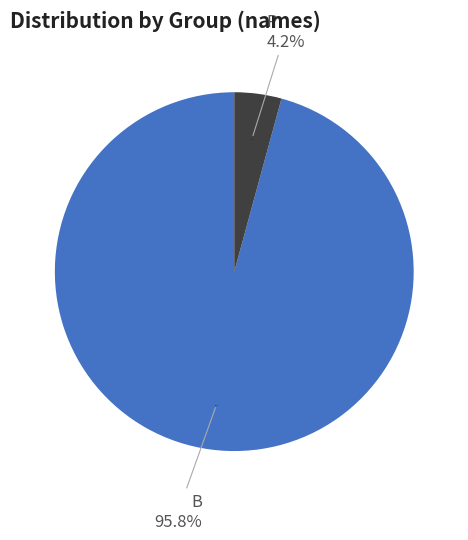

What is the ratio of the value at B to the value at B?

1.0